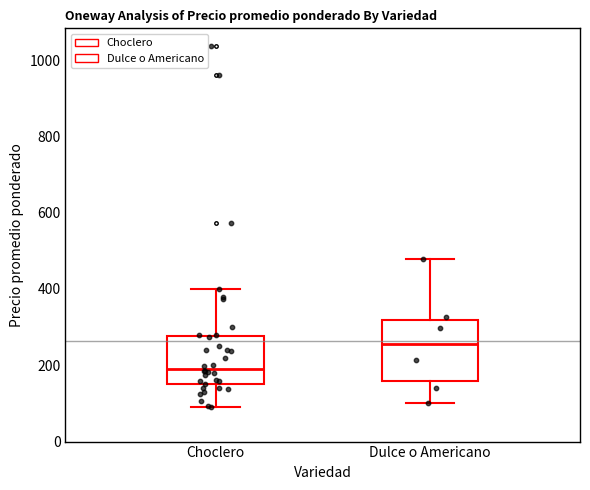

Reading left to right, transcribe this box plot: for each box, give where its median line is, the range the box spans, and where its two whiskers end, as read against the y-axis. The values are not printed on the chart, so give them approximately, as read against the axis.

Choclero: median 200, box 160 to 280, whiskers 100 to 400
Dulce o Americano: median 260, box 160 to 320, whiskers 100 to 480